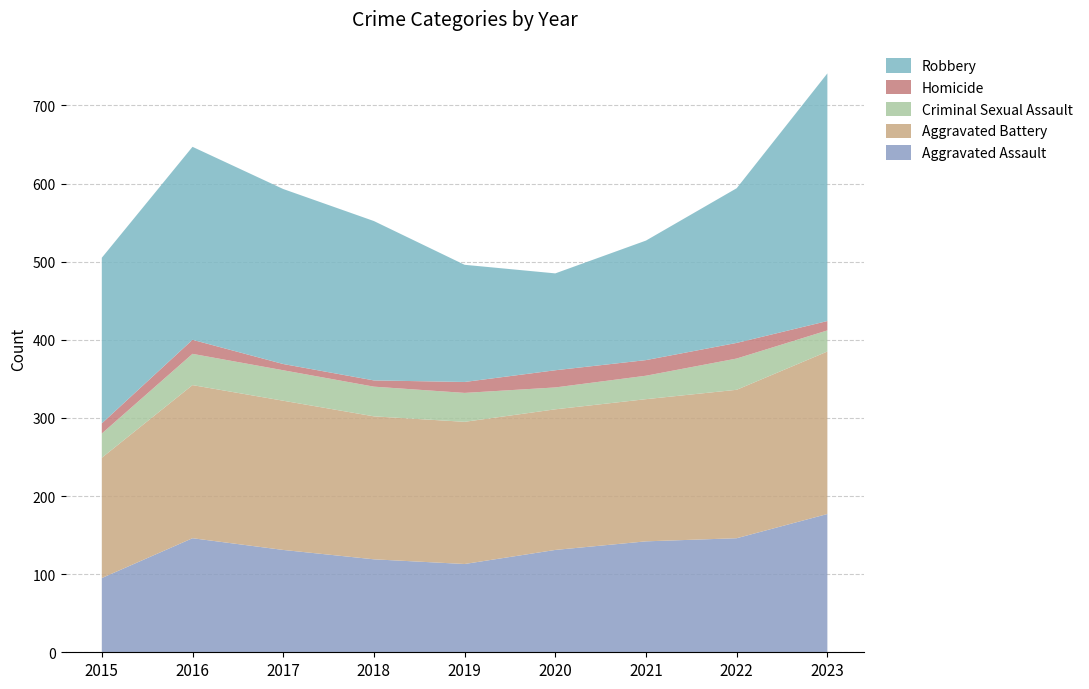

Reading left to right, list all the values displayed in this chart.

Aggravated Assault: 95	146	131	119	113	131	142	146	177
Aggravated Battery: 154	196	191	183	182	180	182	190	208
Criminal Sexual Assault: 31	40	39	38	37	28	30	40	27
Homicide: 13	18	8	8	14	22	20	20	12
Robbery: 212	247	224	204	150	124	153	198	317